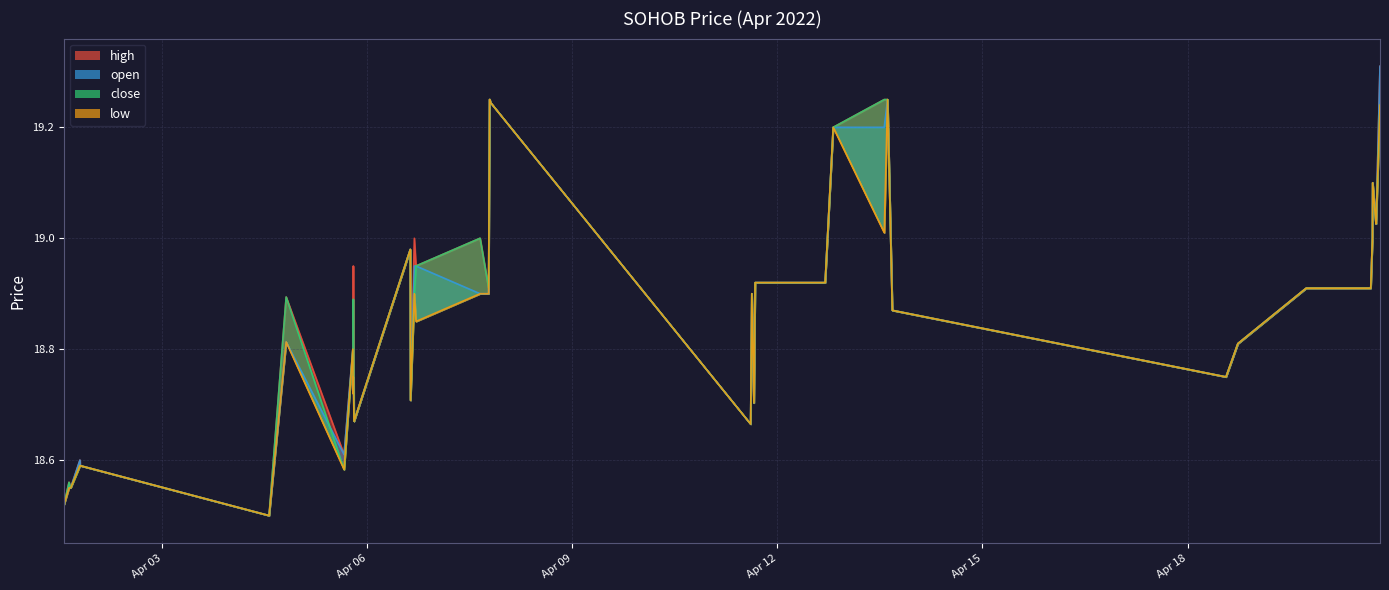

True or false: open and high cross at least once.

False